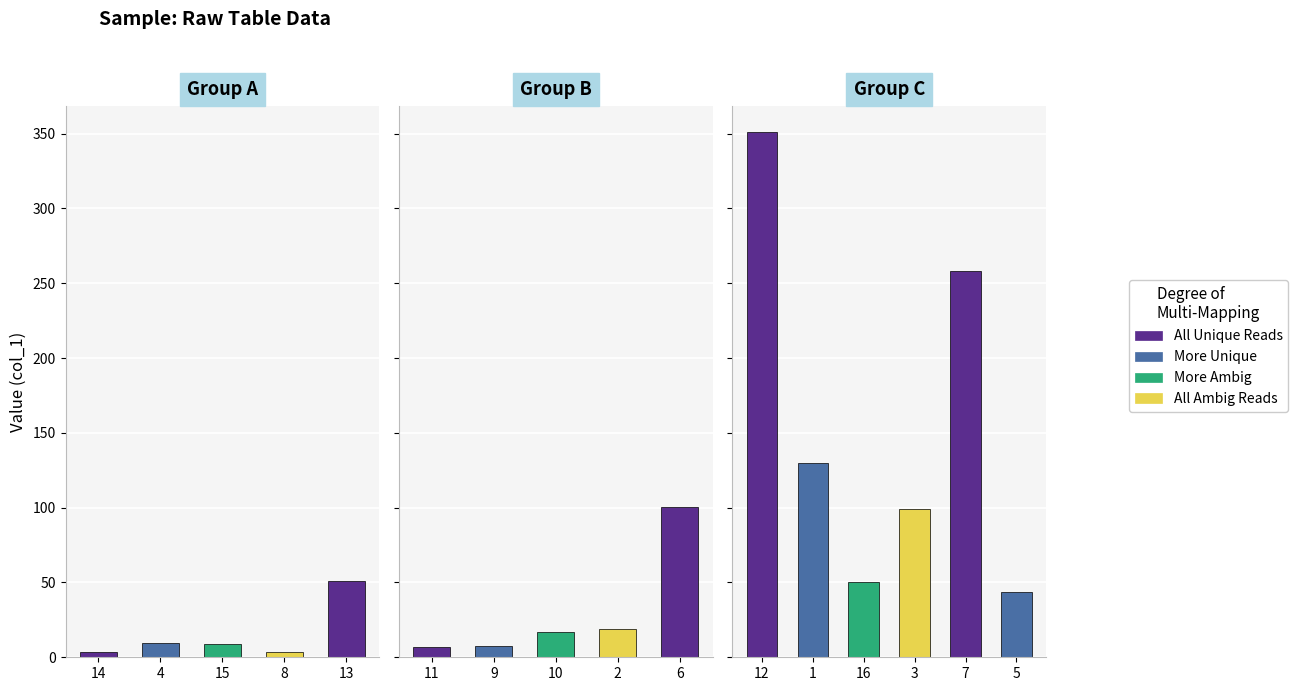

Reading right to left, extract all data points from this chart.

5=43.6	7=257.9	3=99.1	16=50.6	1=130.1	12=350.8	6=100.3	2=18.6	10=16.8	9=7.3	11=6.7	13=51.3	8=3.6	15=9.2	4=9.3	14=3.8